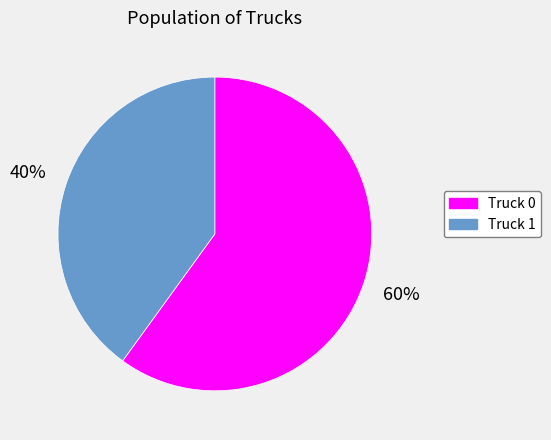

Count the number of slices in the pie.

2